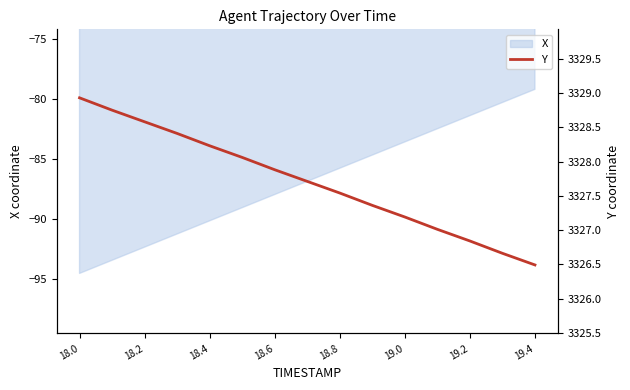

True or false: X has a value of -90.2 at 18.4.

True